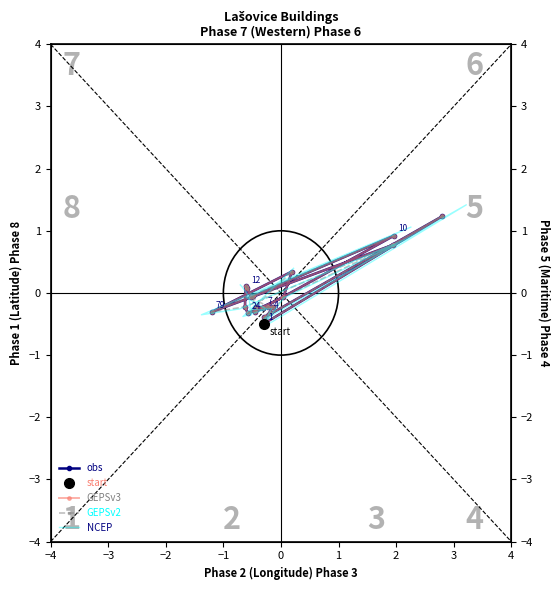

What is the maximum value for obs?

1.2